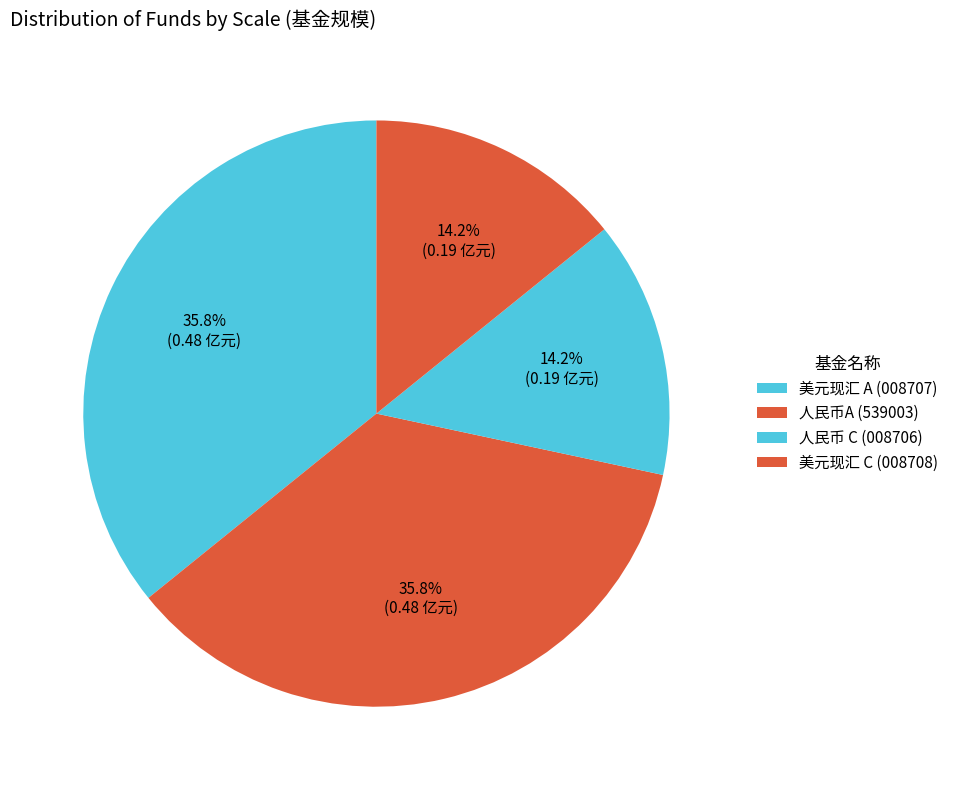

How many segments does this pie chart have?

4